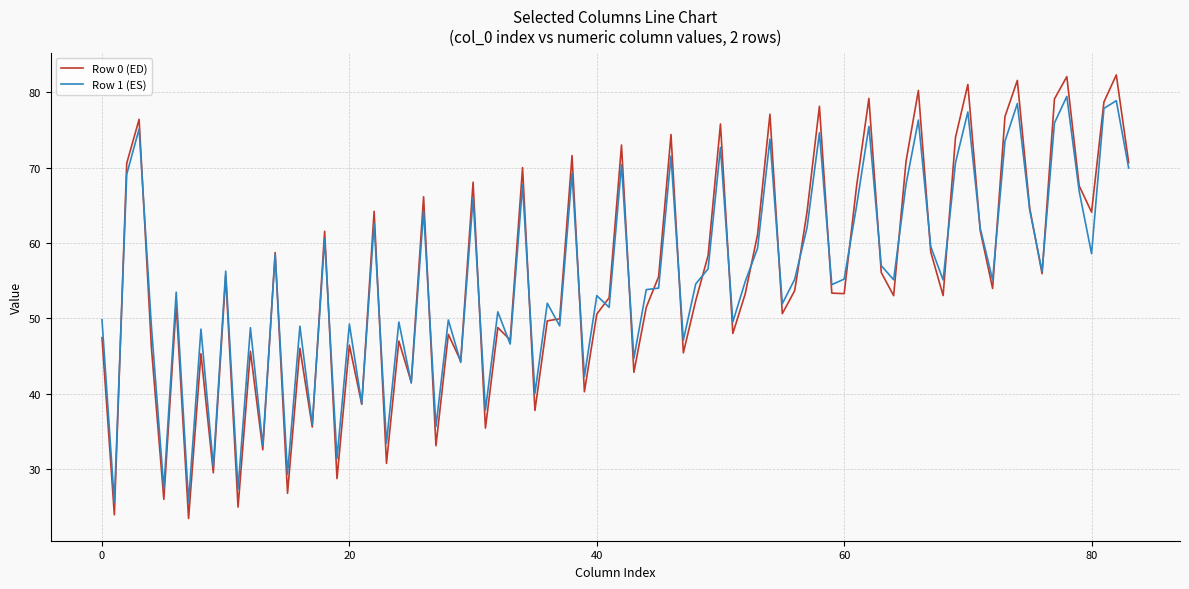

What is the lowest value of the Row 0 (ED) series?

23.4